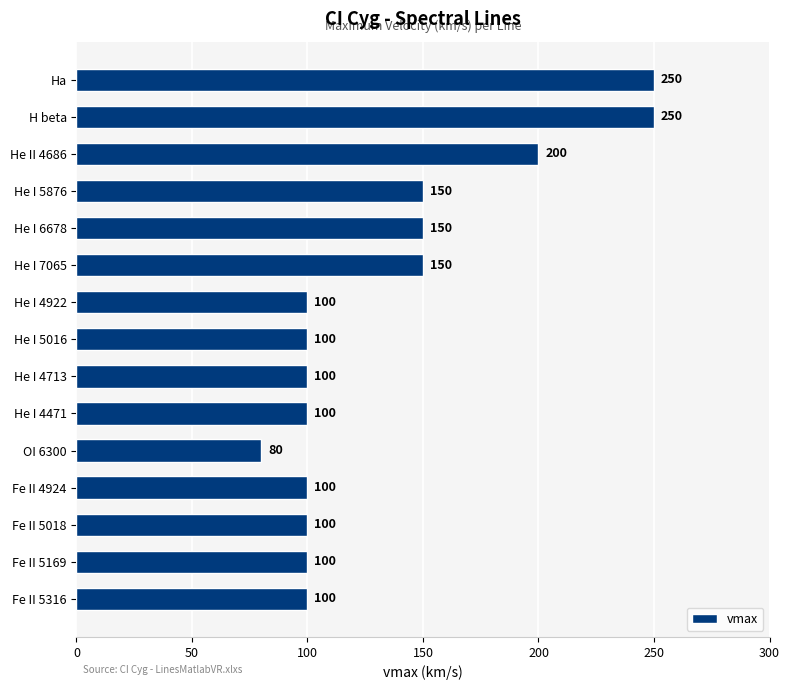

What is the difference between the maximum and minimum values?

170